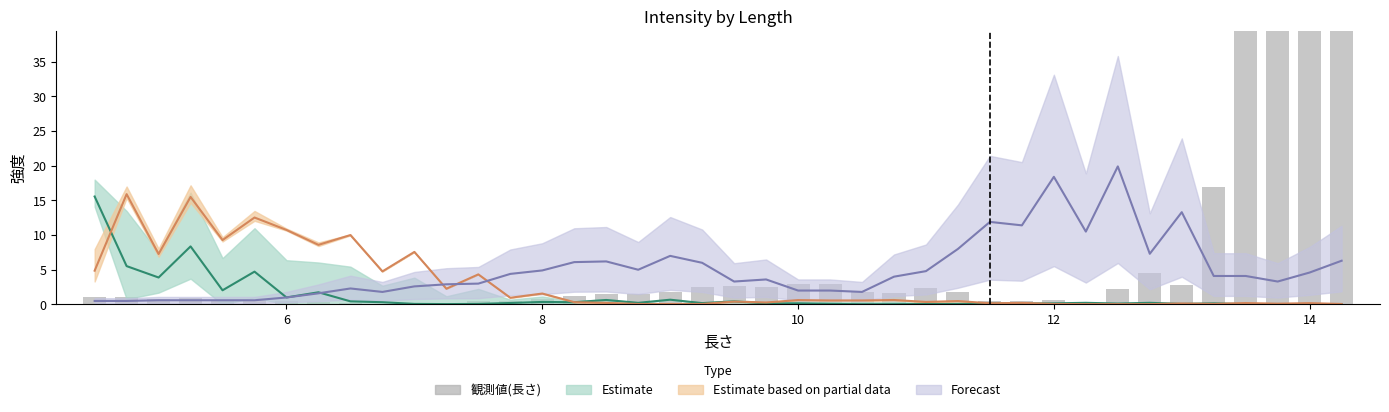

How many bars are there in total?

40